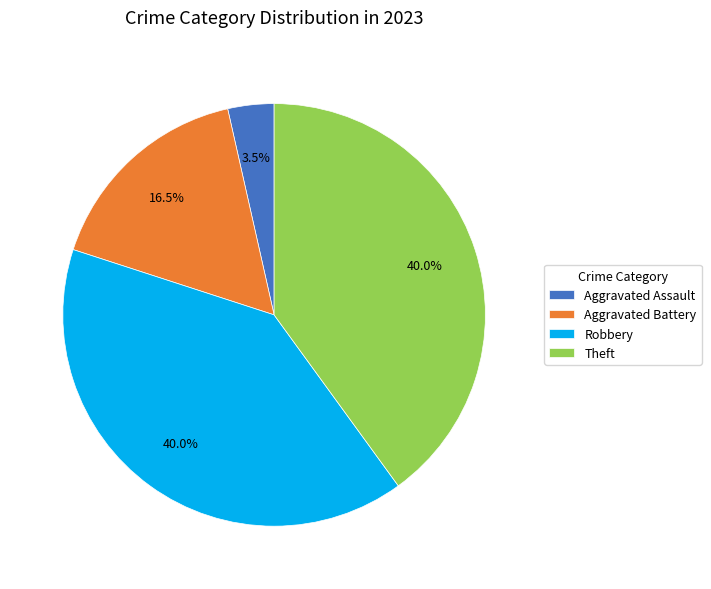

Combined, do Aggravated Battery and Aggravated Assault account for over 50%?

No